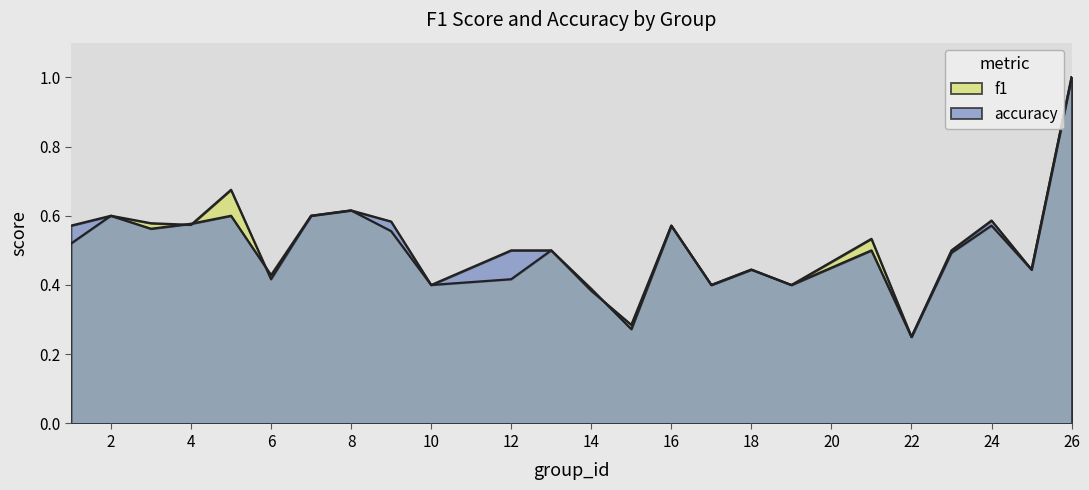

Reading left to right, transcribe all the data shown in this chart.

f1: 1=0.5	2=0.6	3=0.6	4=0.6	5=0.7	6=0.4	7=0.6	8=0.6	9=0.6	10=0.4	12=0.4	13=0.5	14=0.4	15=0.3	16=0.6	17=0.4	18=0.4	19=0.4	21=0.5	22=0.2	23=0.5	24=0.6	25=0.4	26=1.0
accuracy: 1=0.6	2=0.6	3=0.6	4=0.6	5=0.6	6=0.4	7=0.6	8=0.6	9=0.6	10=0.4	12=0.5	13=0.5	14=0.4	15=0.3	16=0.6	17=0.4	18=0.4	19=0.4	21=0.5	22=0.2	23=0.5	24=0.6	25=0.4	26=1.0